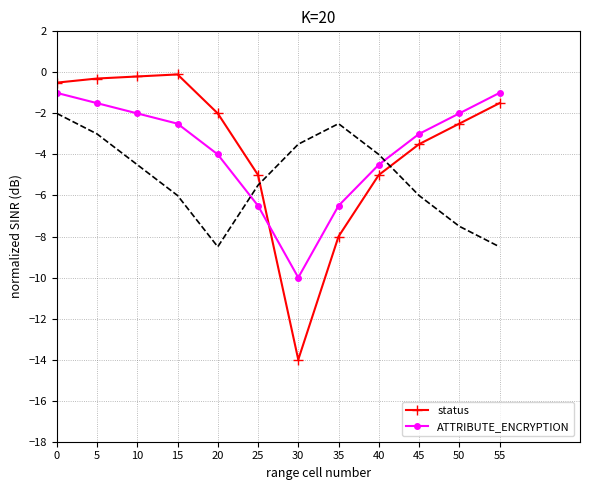

Which has a higher value, 30 or 40?

40